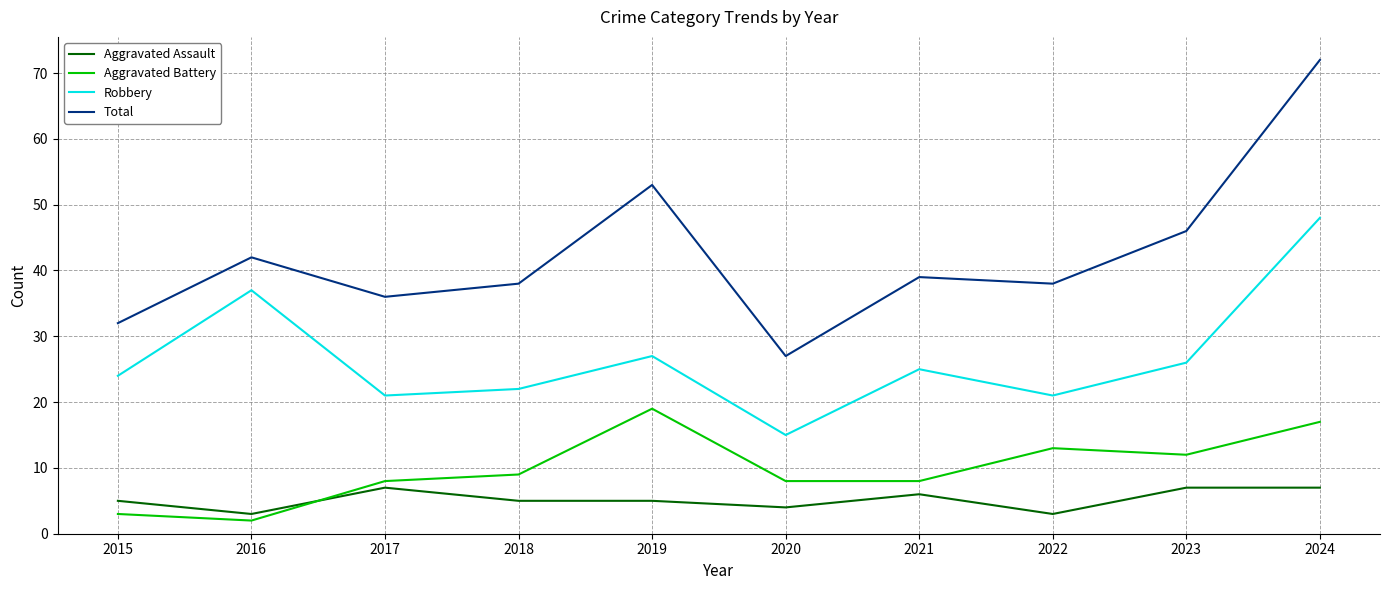

Reading left to right, extract all data points from this chart.

Aggravated Assault: 2015=5	2016=3	2017=7	2018=5	2019=5	2020=4	2021=6	2022=3	2023=7	2024=7
Aggravated Battery: 2015=3	2016=2	2017=8	2018=9	2019=19	2020=8	2021=8	2022=13	2023=12	2024=17
Robbery: 2015=24	2016=37	2017=21	2018=22	2019=27	2020=15	2021=25	2022=21	2023=26	2024=48
Total: 2015=32	2016=42	2017=36	2018=38	2019=53	2020=27	2021=39	2022=38	2023=46	2024=72